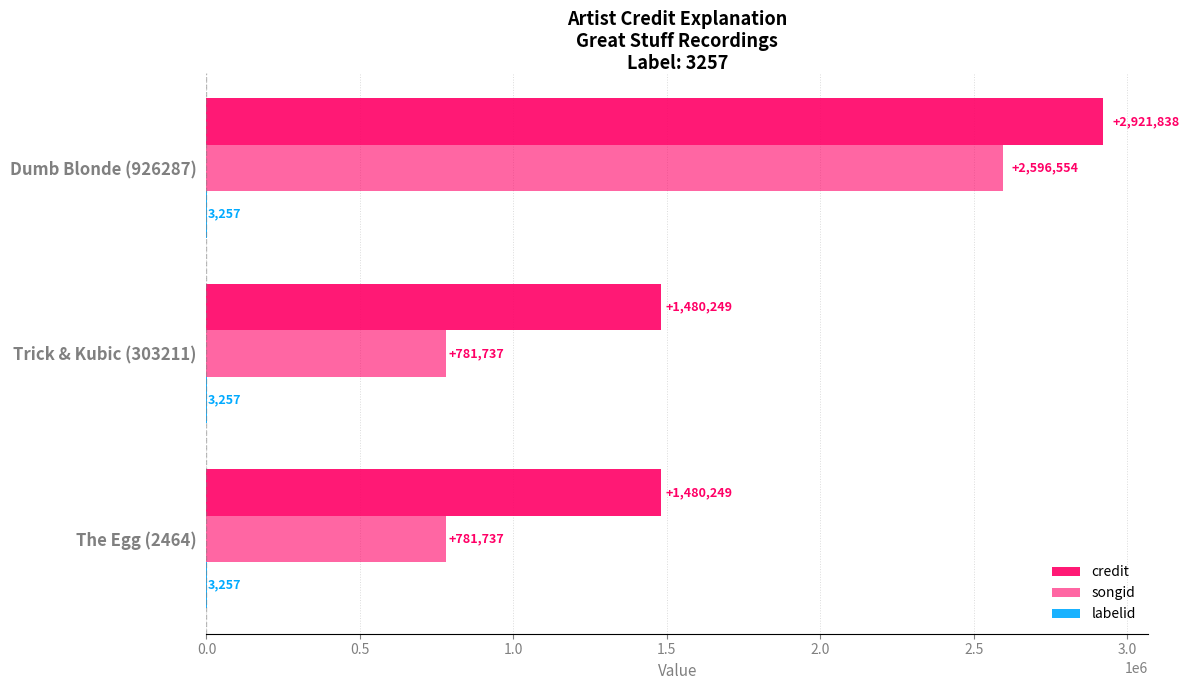

How many values in the credit series exceed 1480249?

1